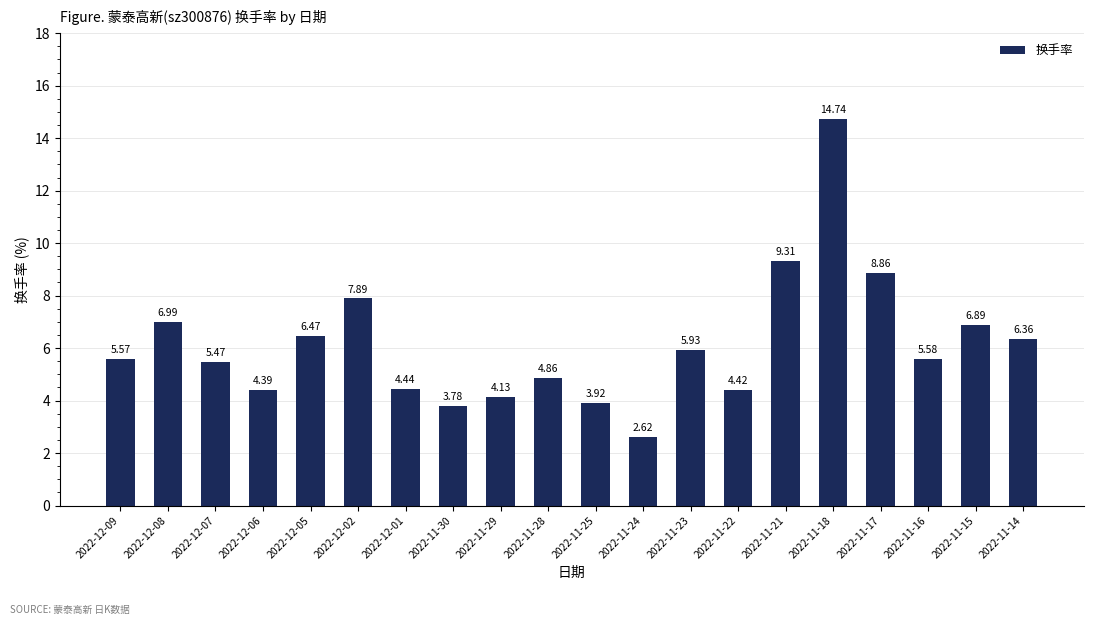

Where is the data nearest to the value 8?

2022-12-02